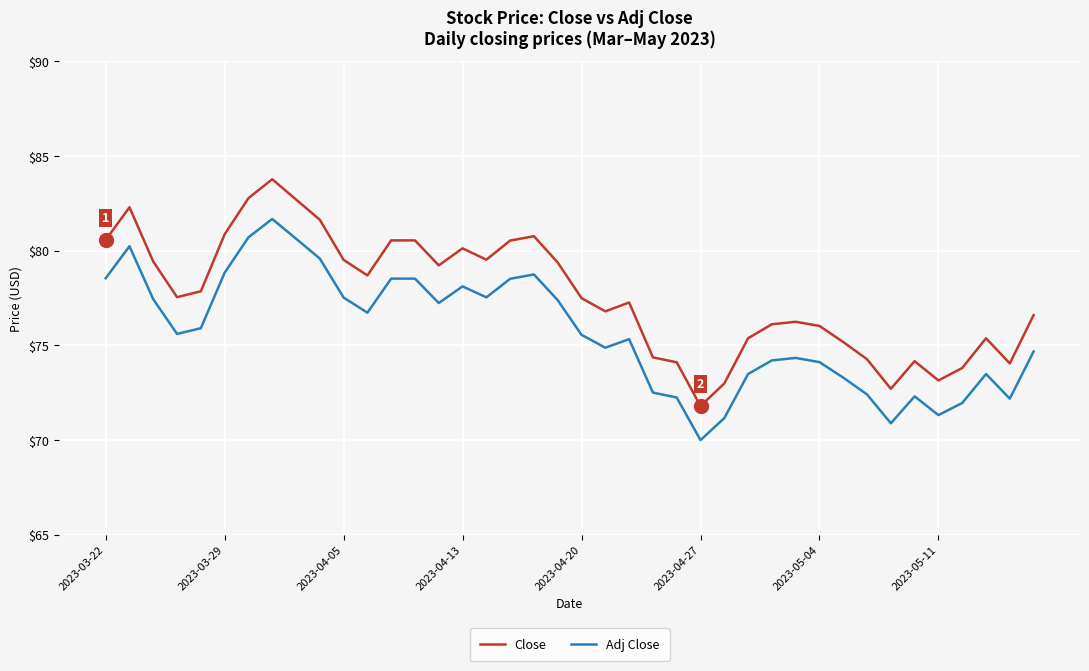

True or false: Close and Adj Close intersect in this chart.

False